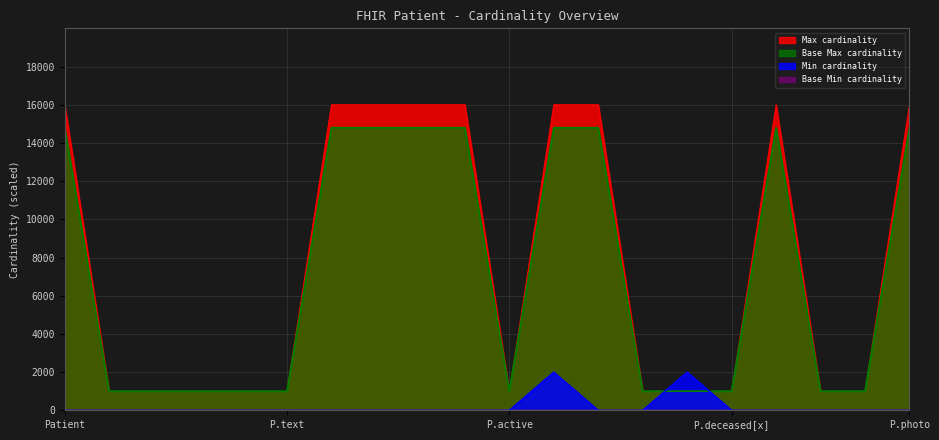

The Max (numeric) series shows 27155 at Patient.identifier. True or false?

False